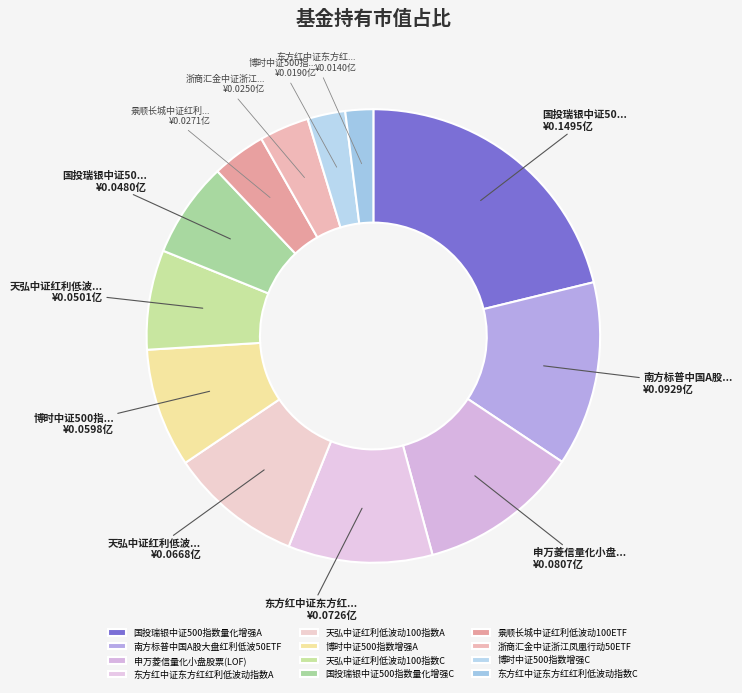

To the nearest percent, what is the difference between the 国投瑞银中证500指数量化增强C and 景顺长城中证红利低波动100ETF slice percentages?

3%